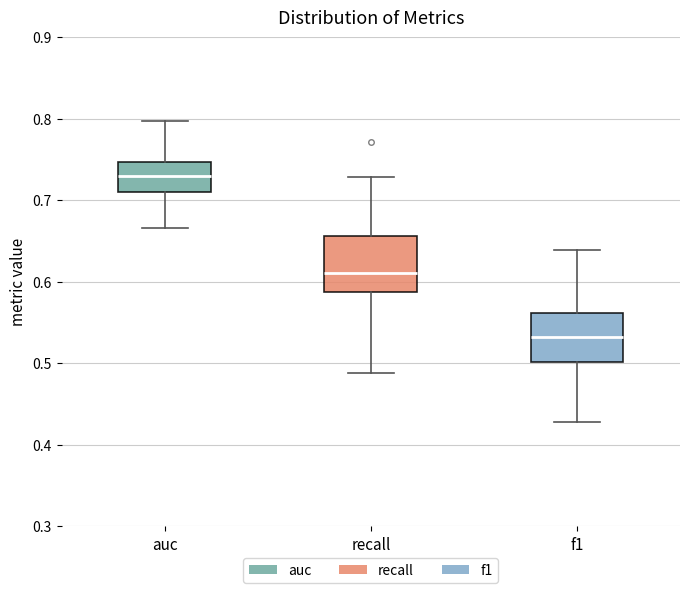

Which box has the lowest median line?

f1